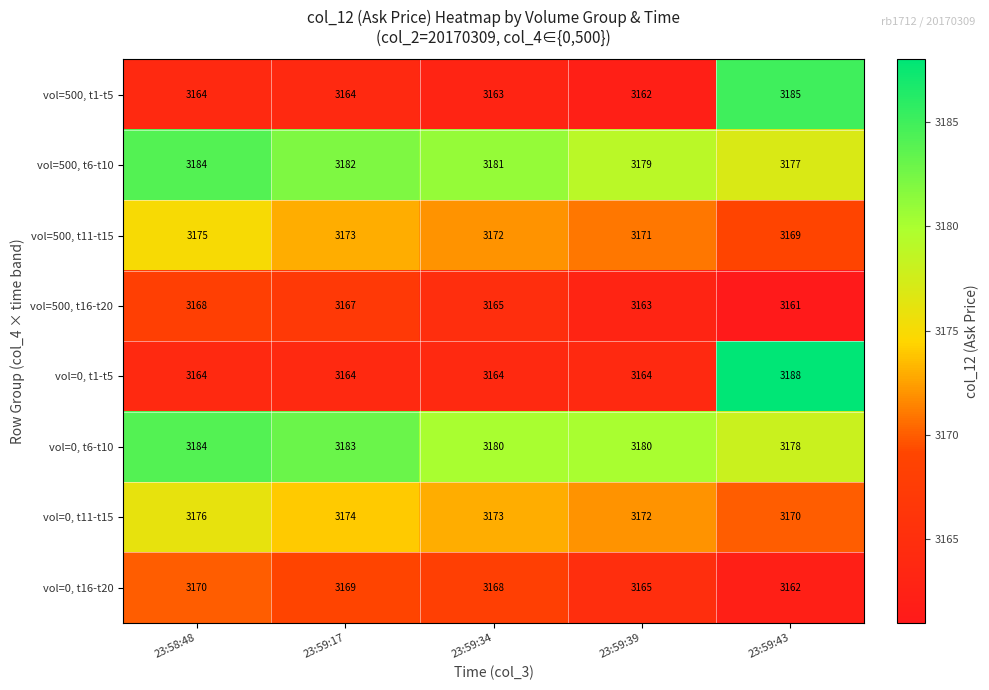

Which series changed the most between 23:59:34 and 23:59:39?

vol=0, t16-t20